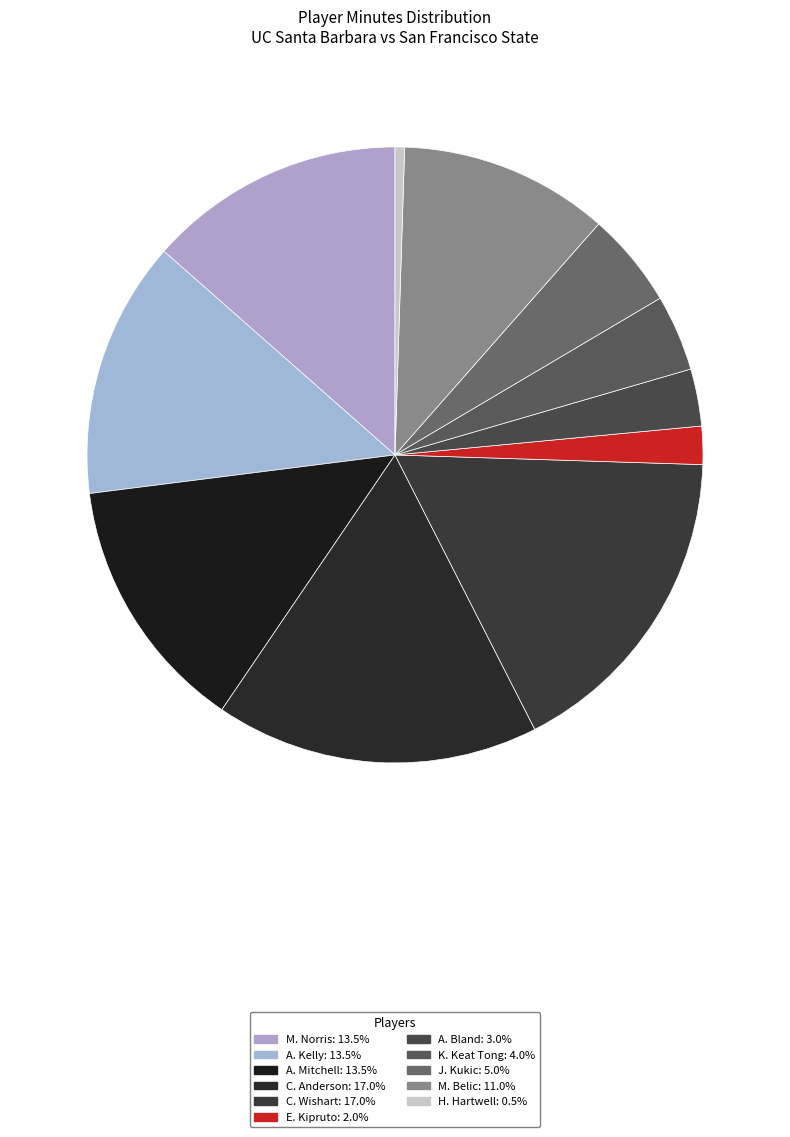

Does C. Anderson represent more than half of the total?

No